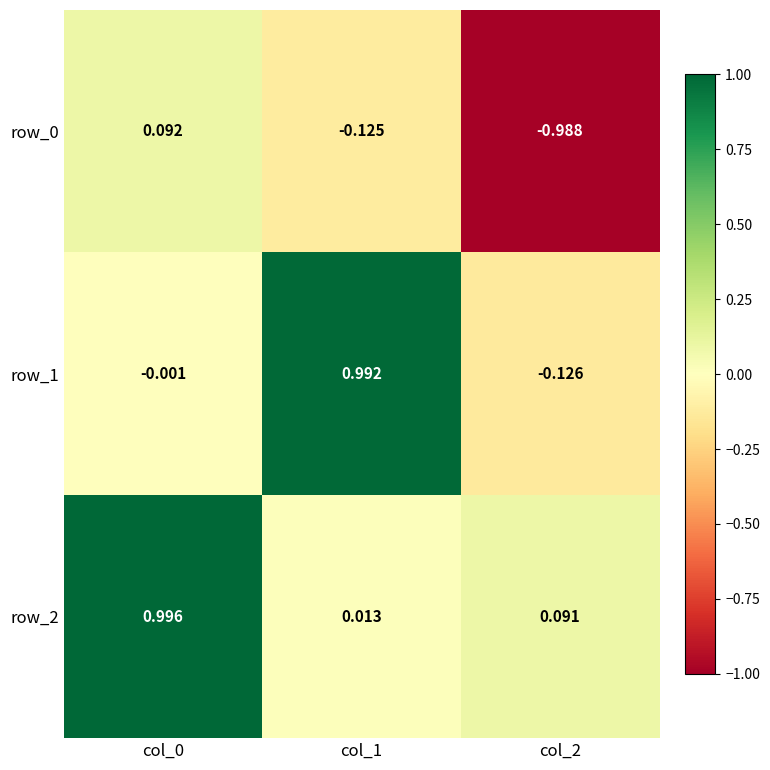

List the series in order of their peak value, lowest first.

row_0, row_1, row_2